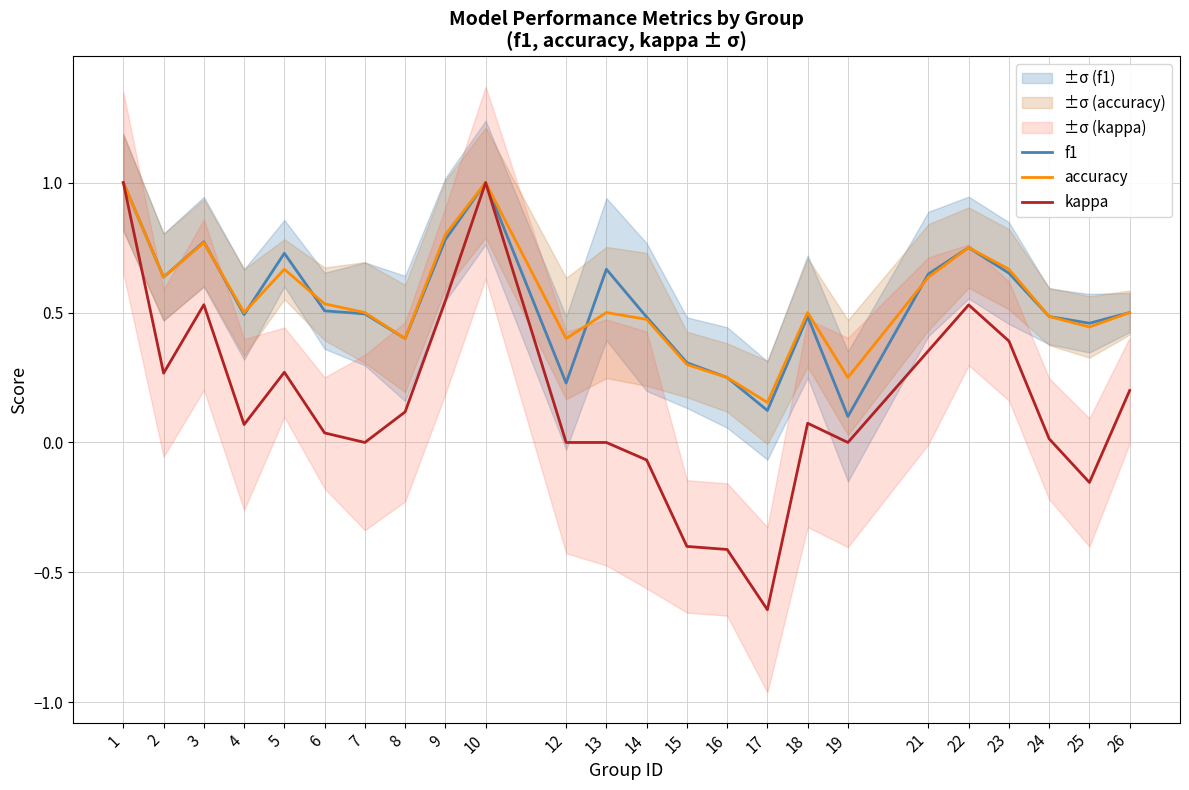

At which category is the sum across all series the highest?

1